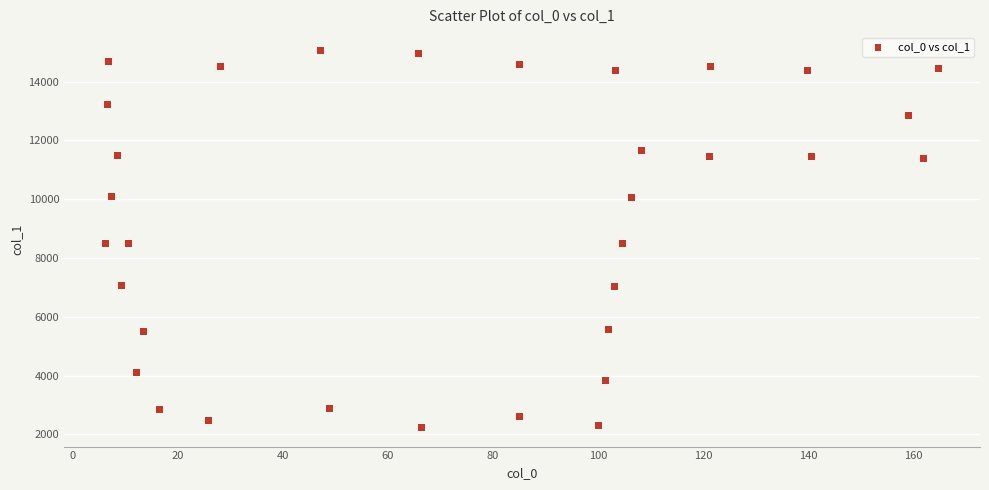

What is the range of X values (max minus min)?

158.6